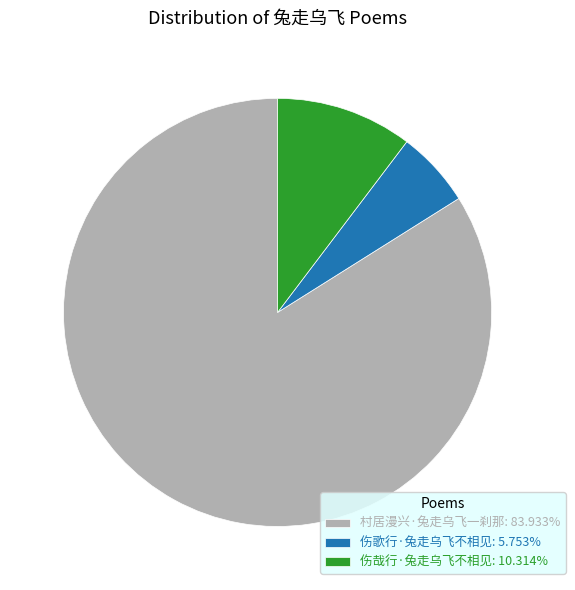

Is 伤哉行·兔走乌飞不相见 the majority of the pie?

No